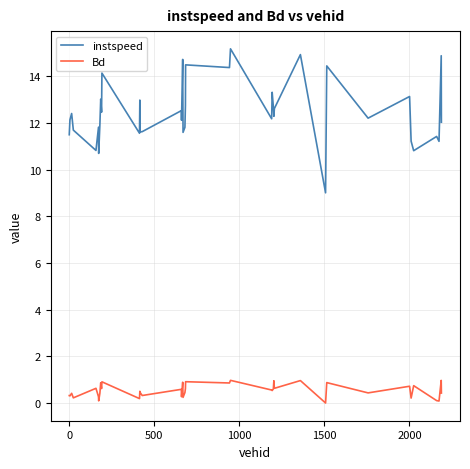

Which series has the largest total across all categories?

instspeed